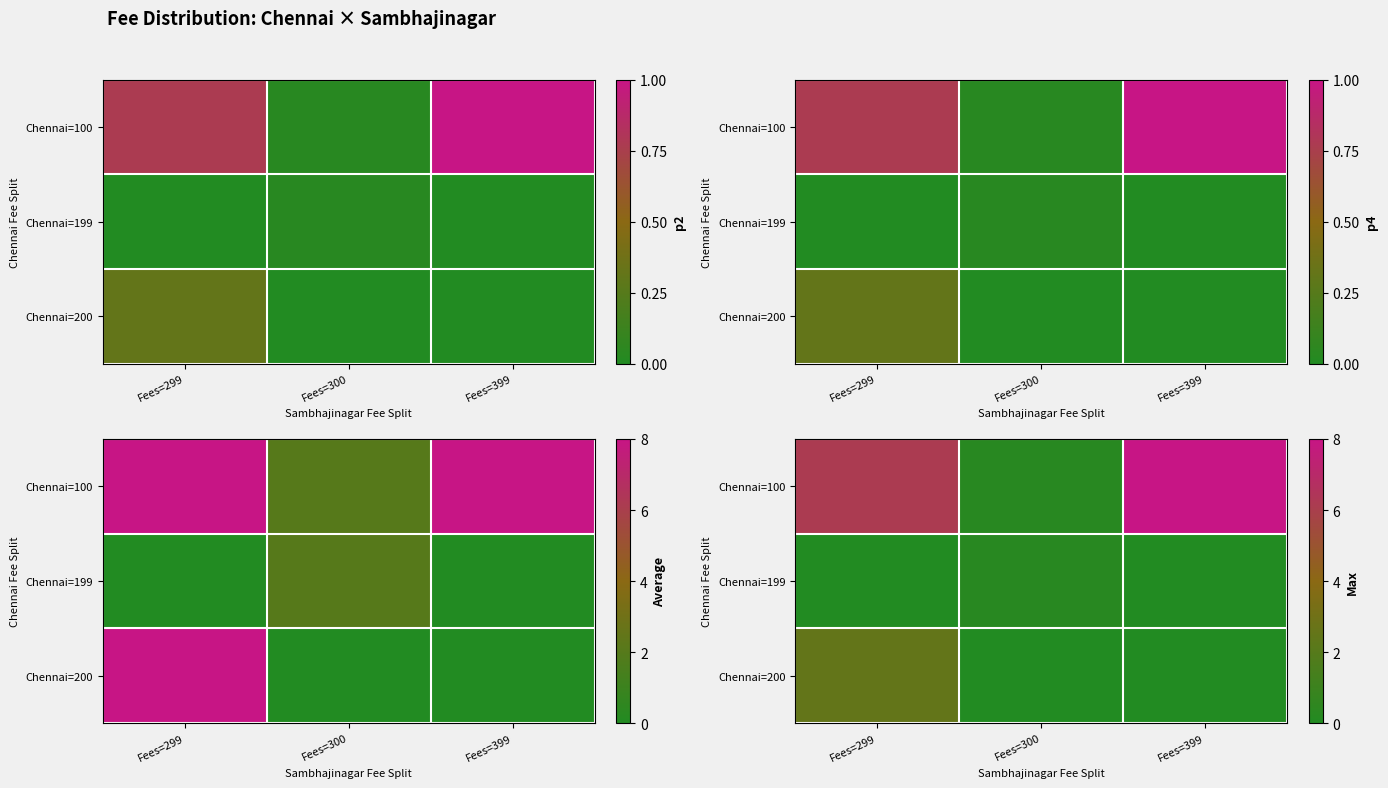

The value of Chennai=200 at Fees=399 is 1.7. True or false?

False